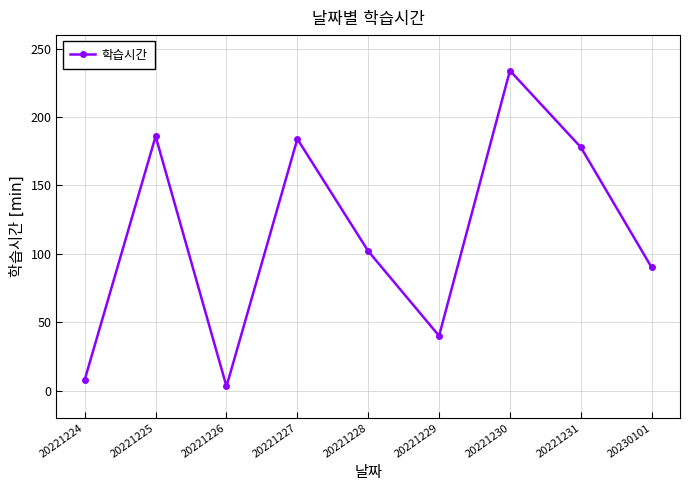

What is the sum of all values?

1025